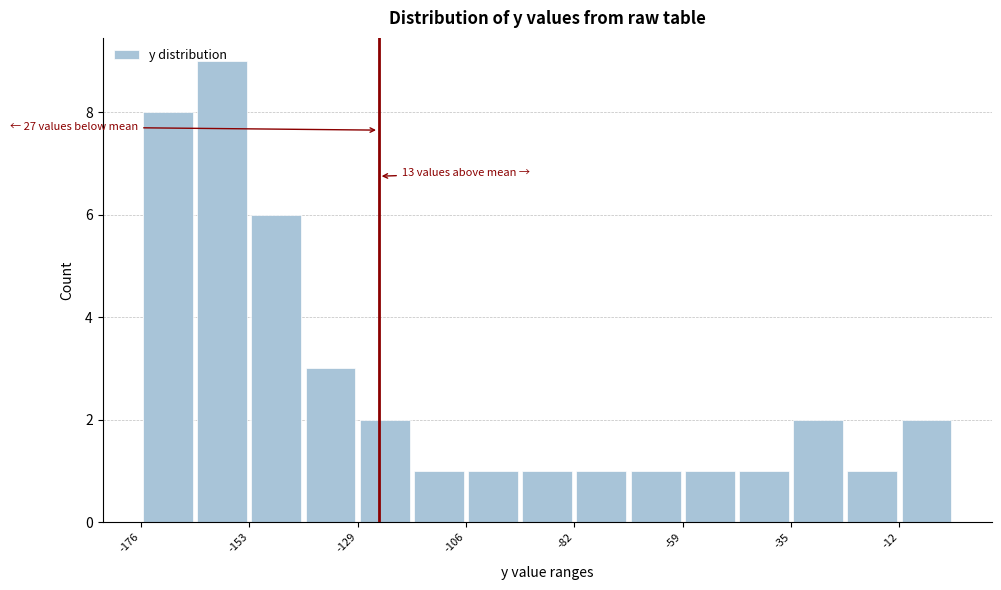

Around what value on the x-axis is the tallest bar? Give the approximate position of its centre, as read against the axis.

-160